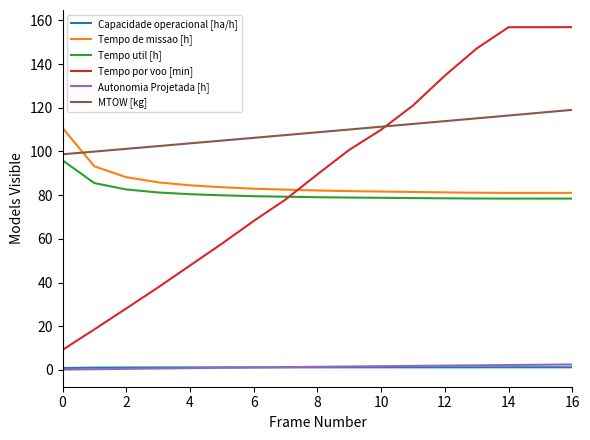

Which series has the largest total across all categories?

MTOW [kg]